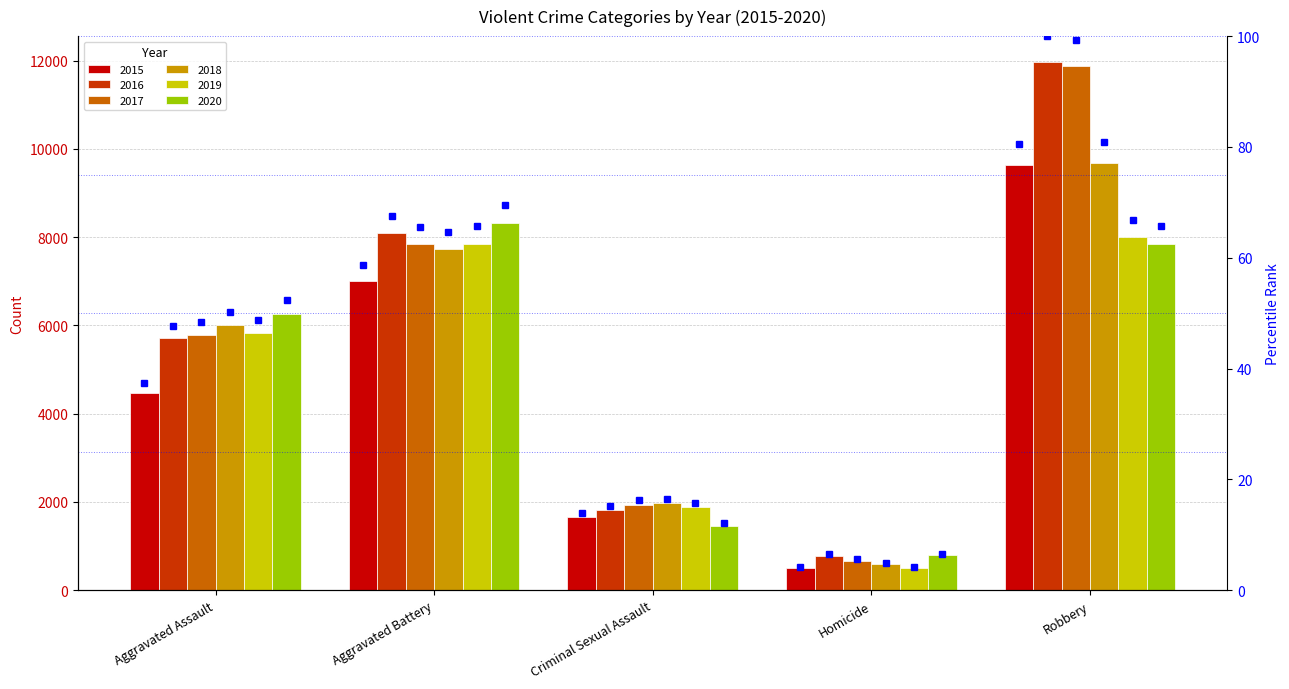

List the labels in order of value, smallest first.

Homicide, Criminal Sexual Assault, Aggravated Assault, Aggravated Battery, Robbery